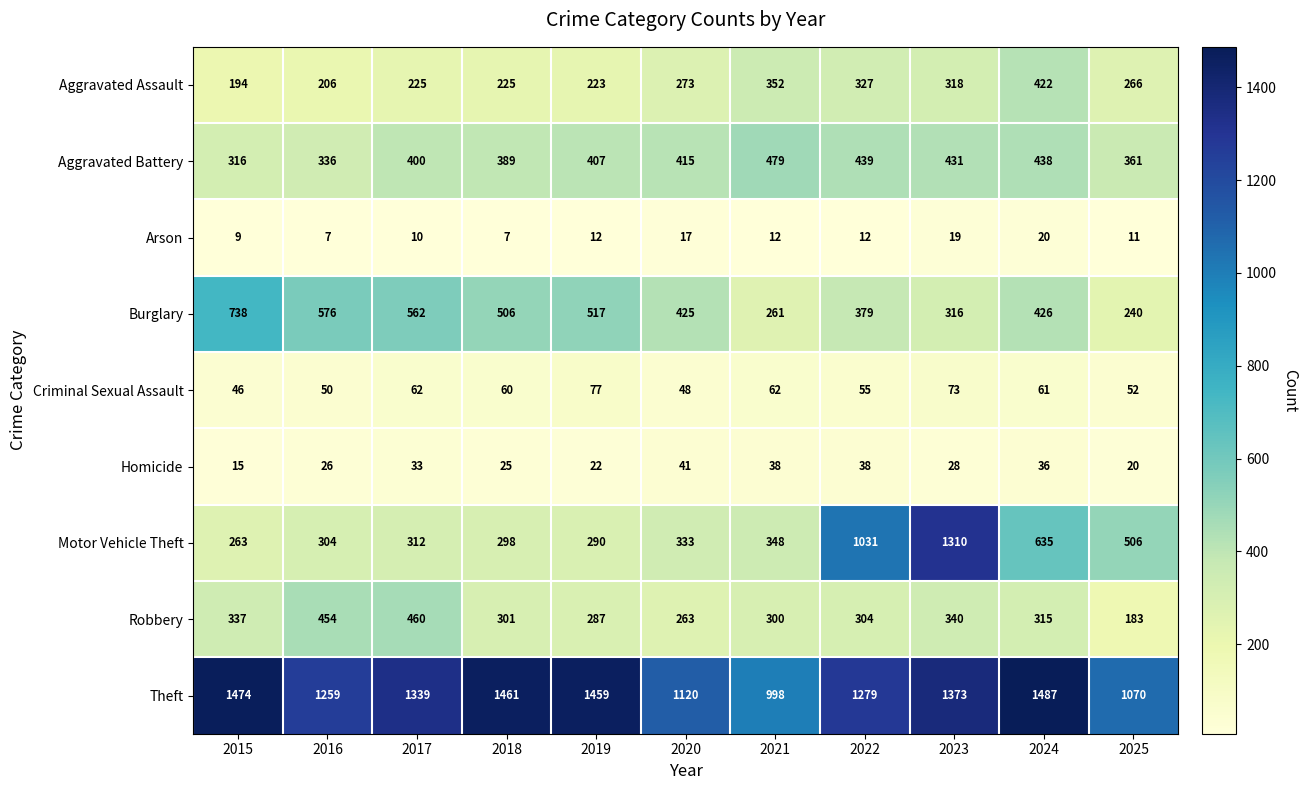

What is the average value of the Robbery series?

322